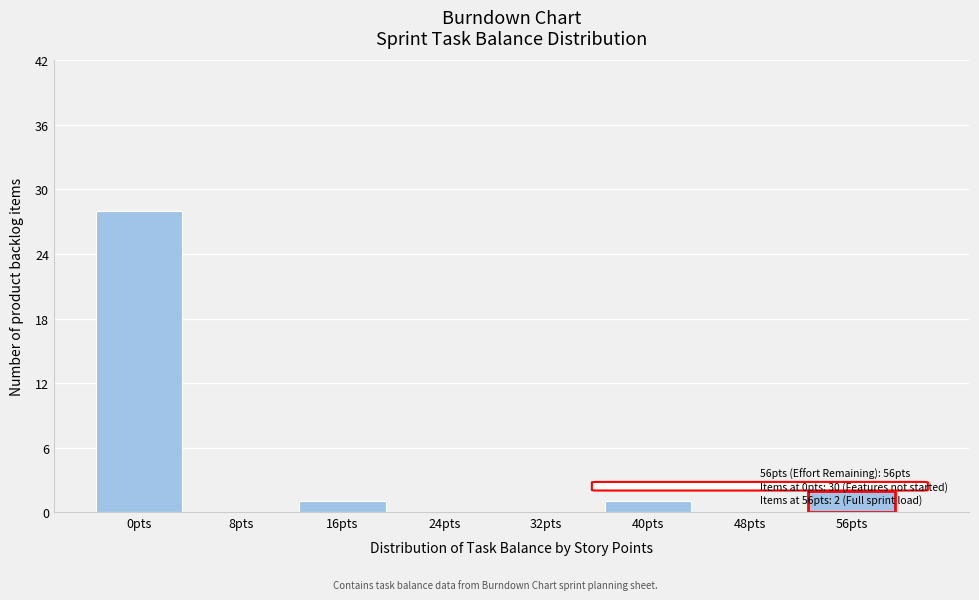

Reading right to left, transcribe all the data shown in this chart.

56pts=2	48pts=0	40pts=1	32pts=0	24pts=0	16pts=1	8pts=0	0pts=28